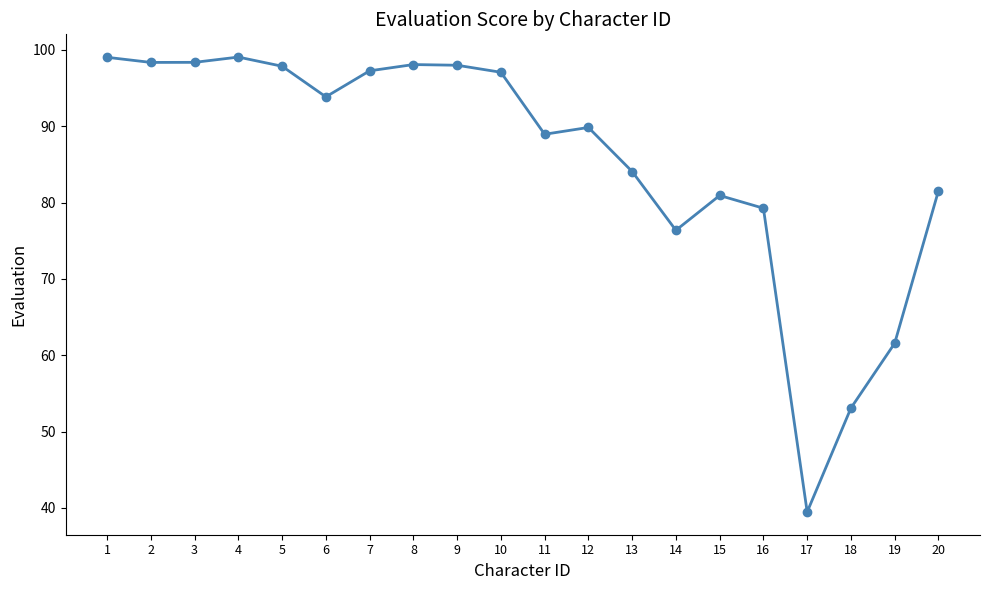

At which category does the chart reach its minimum across all series?

17